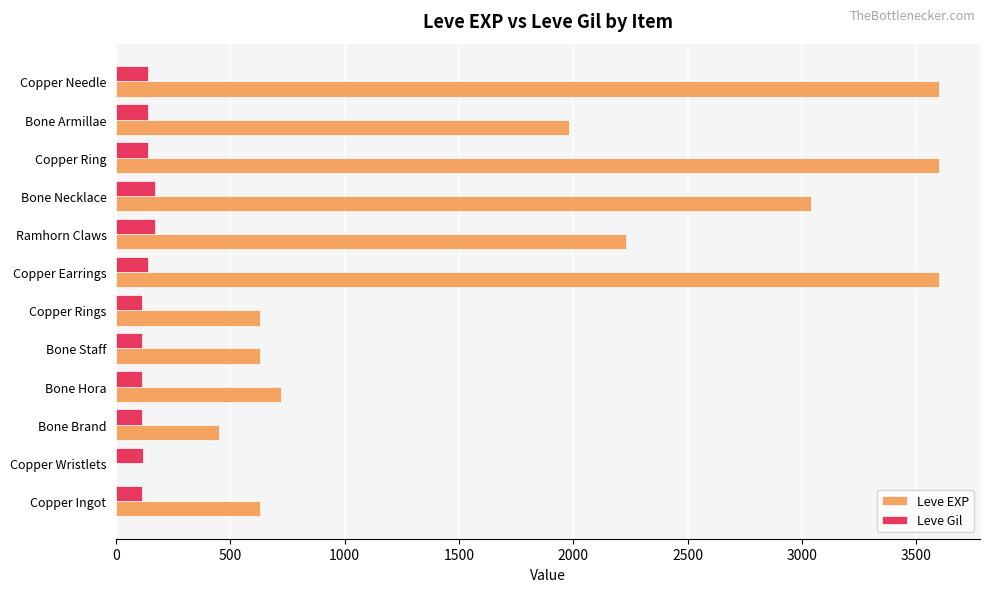

Between Copper Ingot and Copper Earrings, which series saw the biggest shift?

Leve EXP